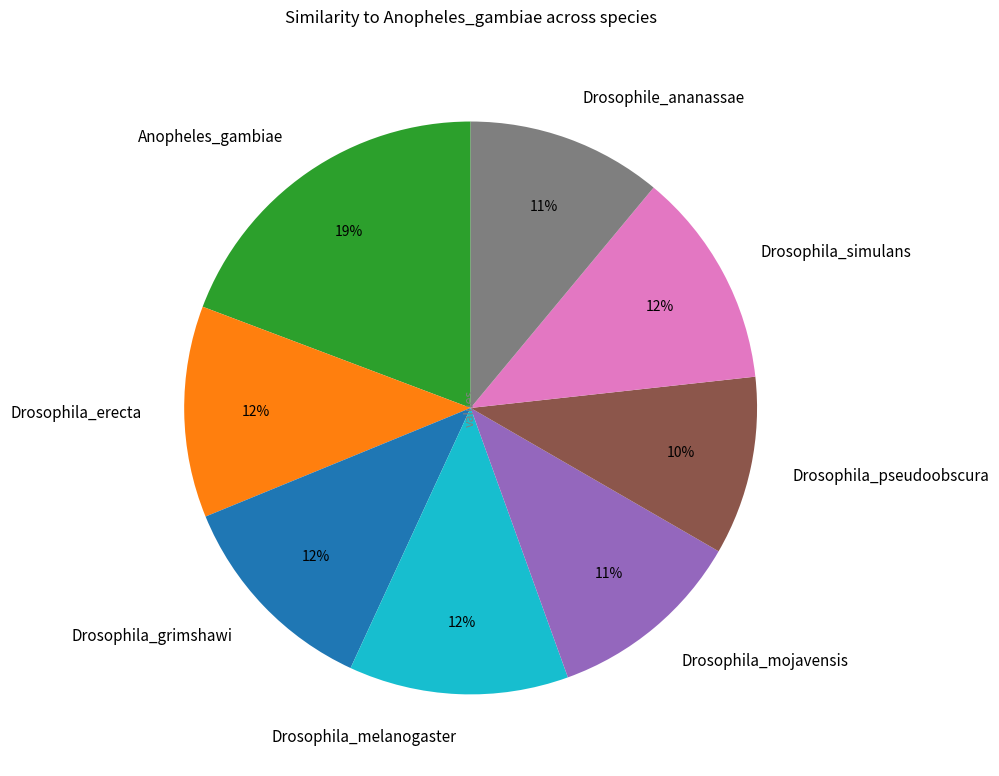

To the nearest percent, what portion does Drosophila_erecta represent?

12%